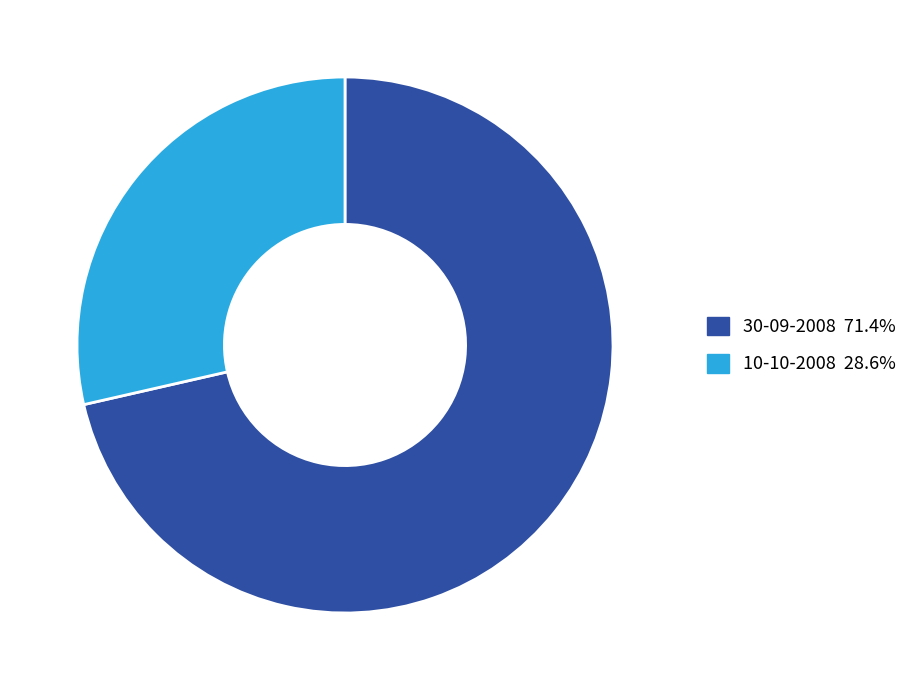

How many segments does this pie chart have?

2